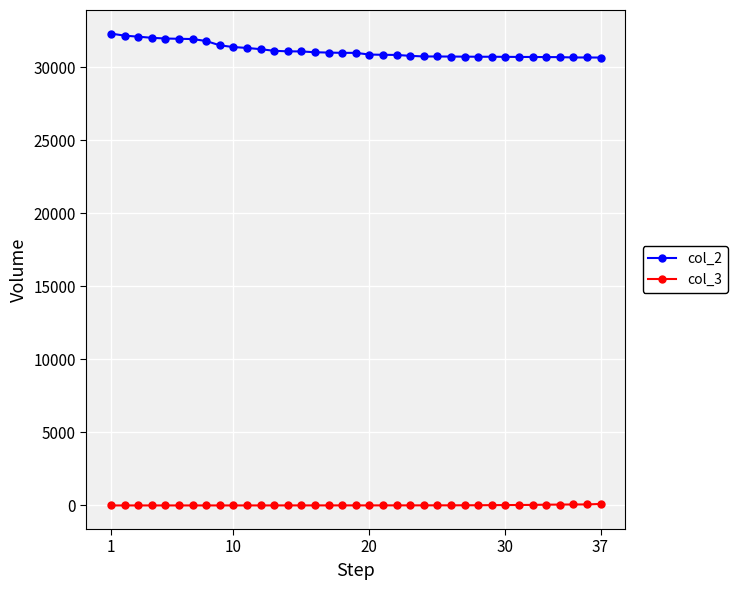

How many lines are shown in the chart?

2